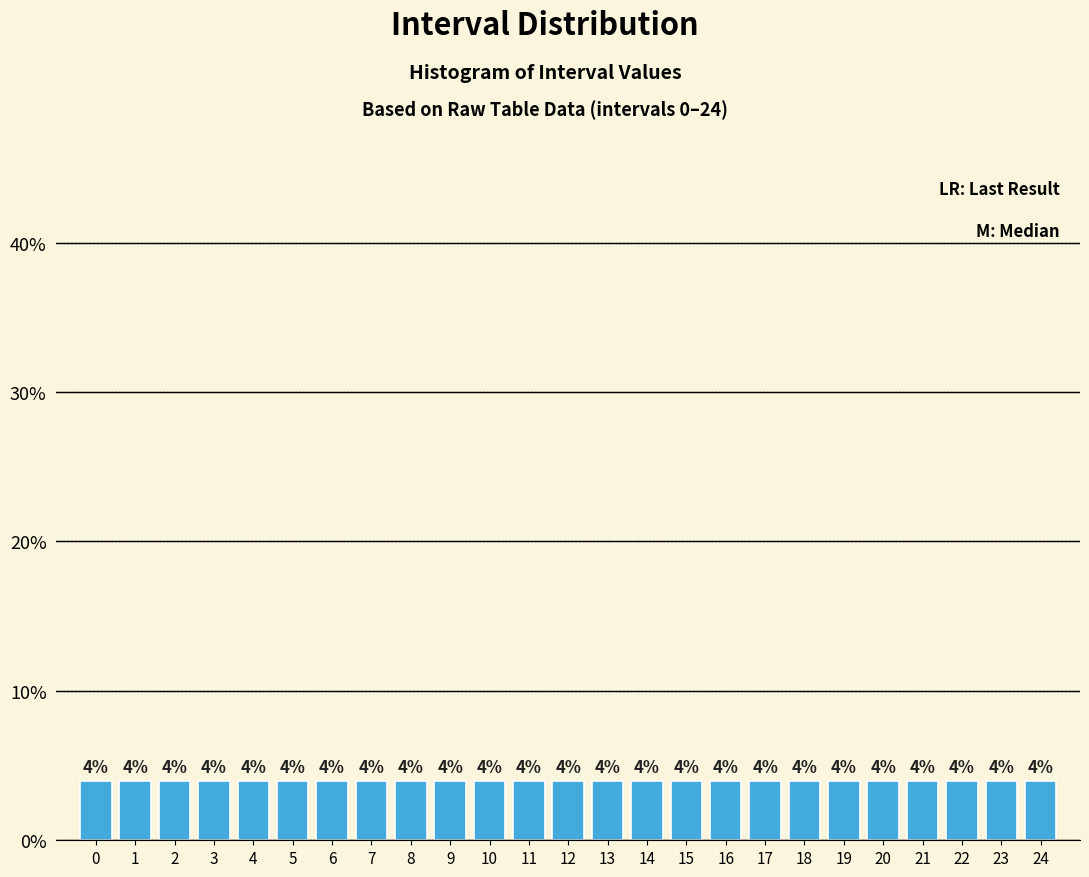

Reading left to right, list every bar in this chart as the range it spans on the x-axis followed by its height.

-0.5 to 0.5: 4
0.5 to 1.5: 4
1.5 to 2.5: 4
2.5 to 3.5: 4
3.5 to 4.5: 4
4.5 to 5.5: 4
5.5 to 6.5: 4
6.5 to 7.5: 4
7.5 to 8.5: 4
8.5 to 9.5: 4
9.5 to 10.5: 4
10.5 to 11.5: 4
11.5 to 12.5: 4
12.5 to 13.5: 4
13.5 to 14.5: 4
14.5 to 15.5: 4
15.5 to 16.5: 4
16.5 to 17.5: 4
17.5 to 18.5: 4
18.5 to 19.5: 4
19.5 to 20.5: 4
20.5 to 21.5: 4
21.5 to 22.5: 4
22.5 to 23.5: 4
23.5 to 24.5: 4